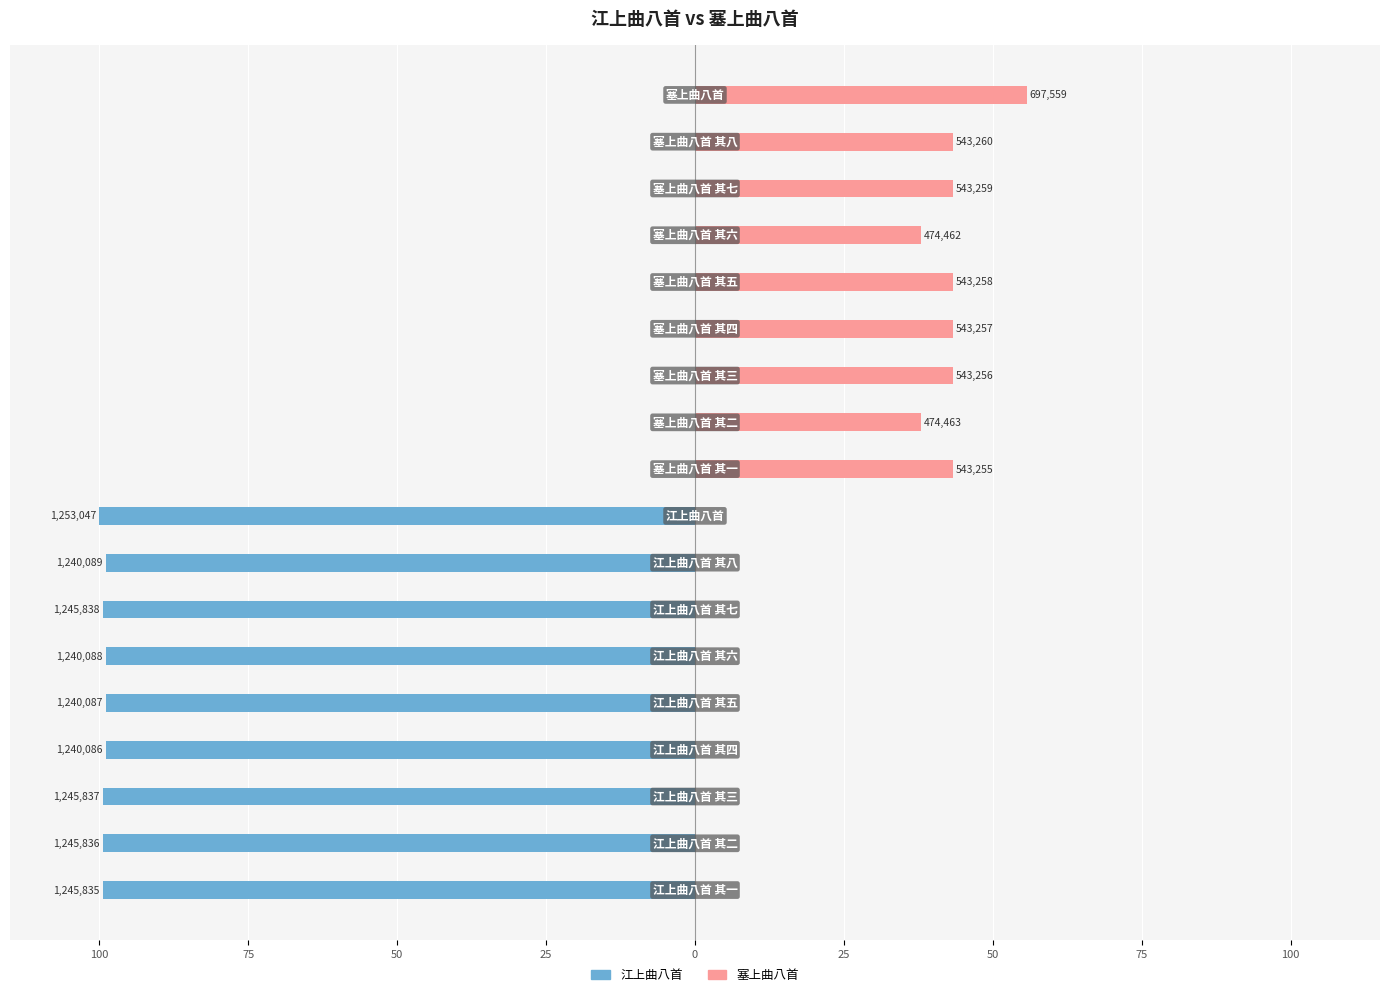

Does the chart contain stacked bars?

No